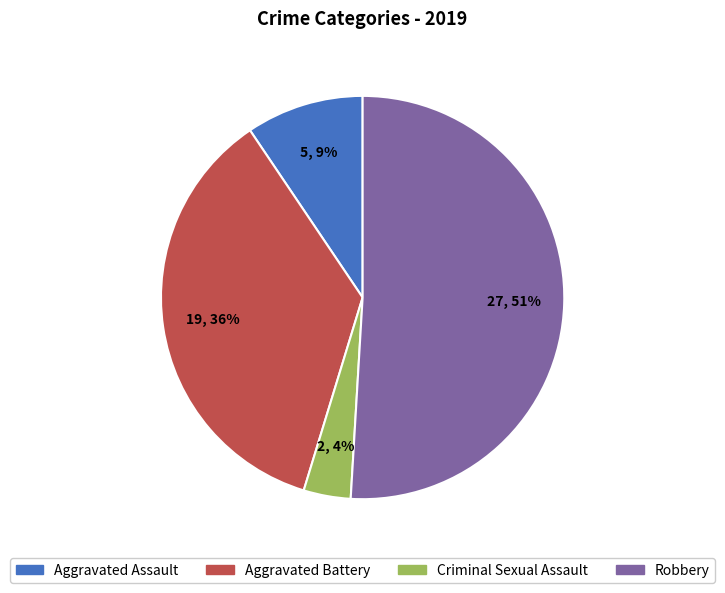

Combined, do Aggravated Battery and Criminal Sexual Assault account for over 50%?

No